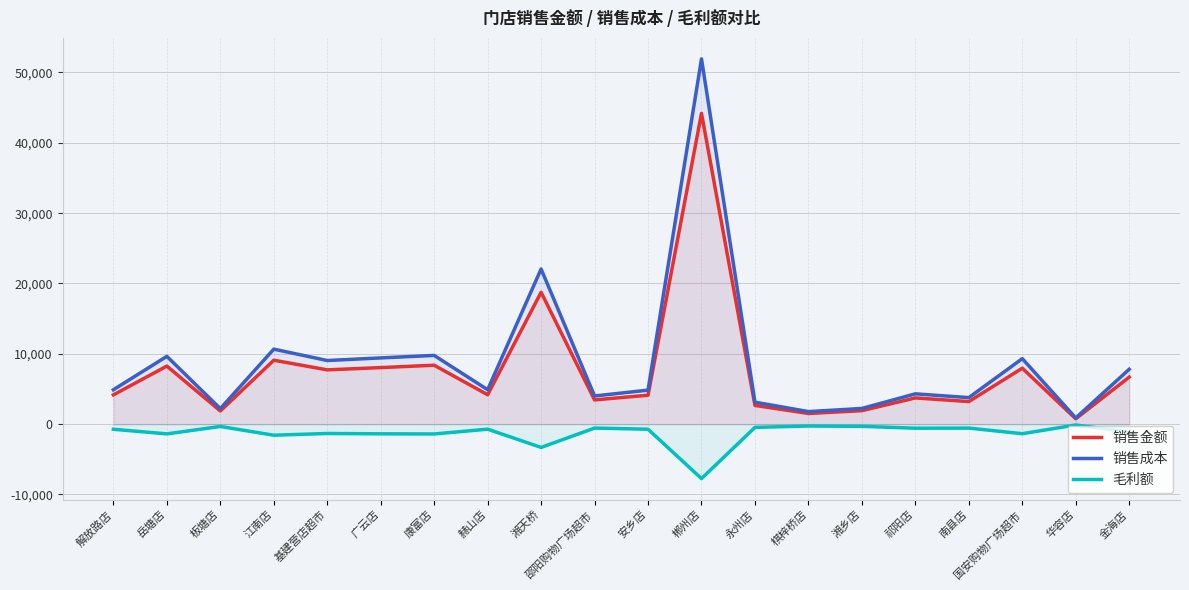

What is the difference between the maximum and second lowest values in the 销售成本 series?

50152.8